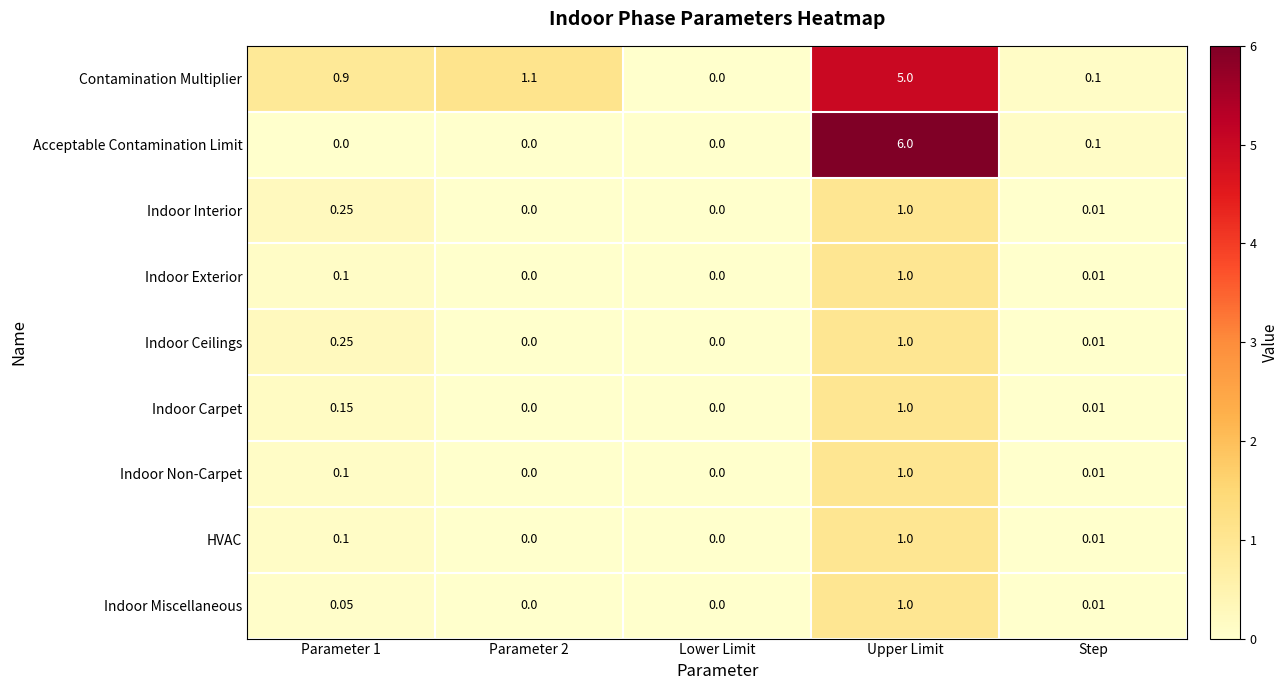

Which series changed the most between Upper Limit and Step?

Acceptable Contamination Limit